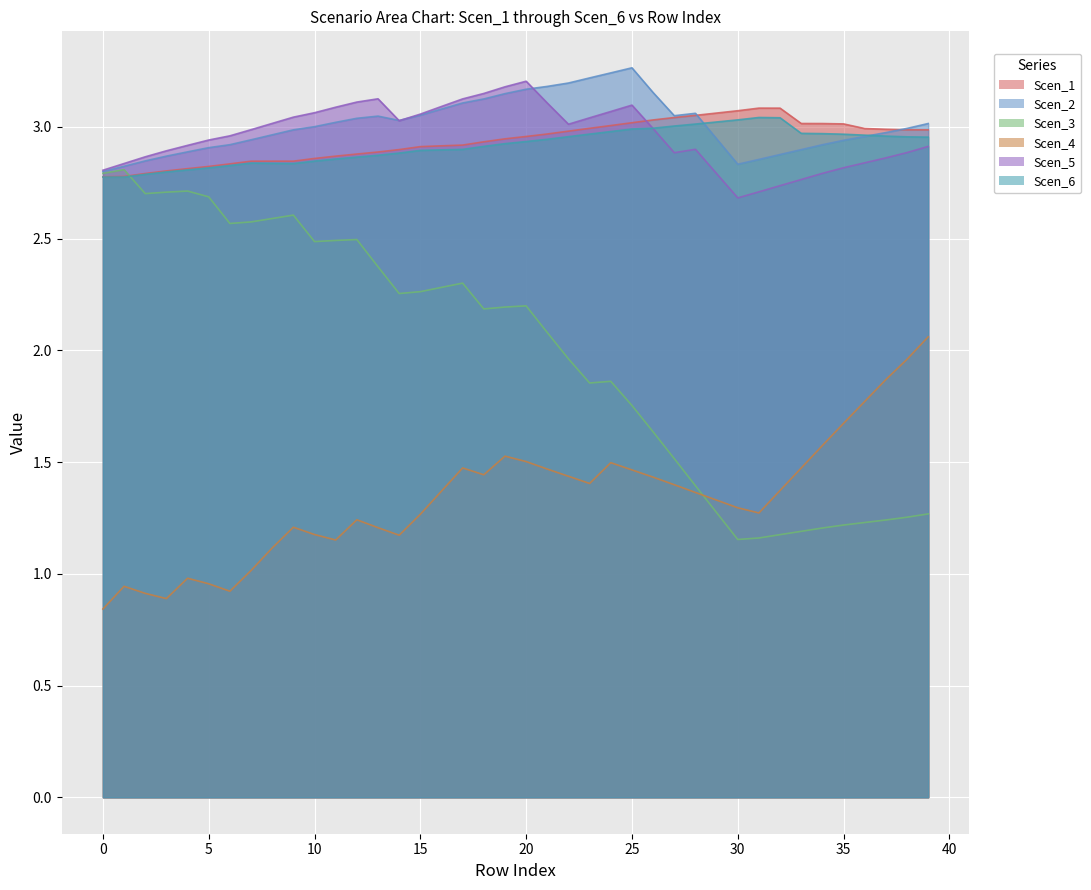

Is the value of Scen_1 at 16 greater than the value of Scen_3 at 45?

Yes